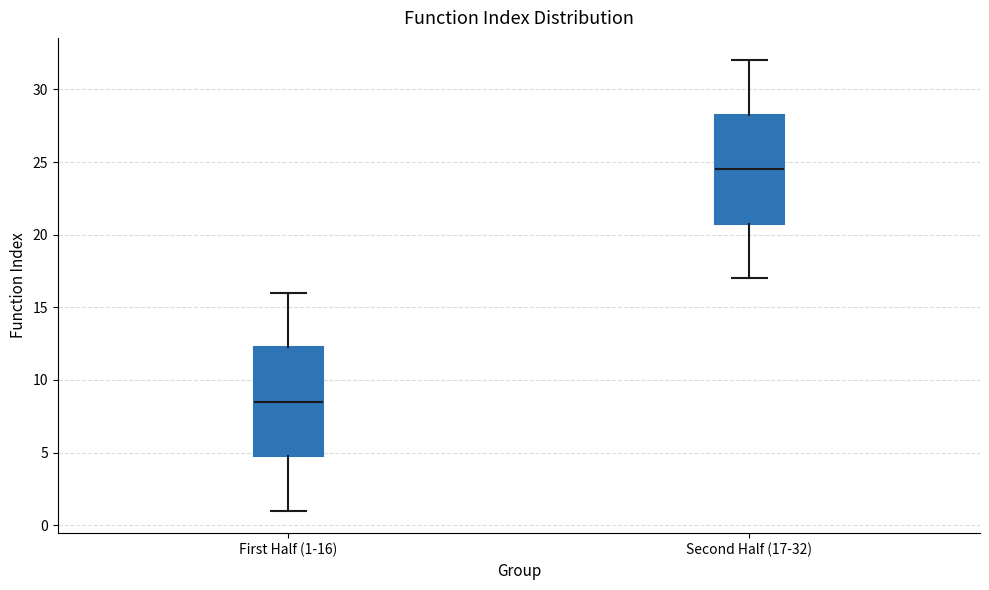

Which box's median line is the lowest?

First Half (1-16)